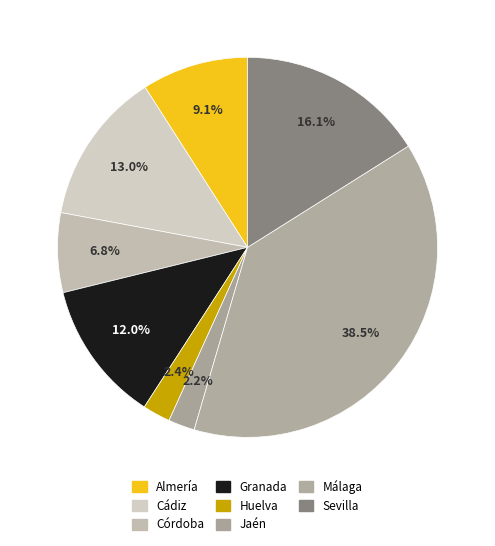

Does Sevilla represent more than half of the total?

No